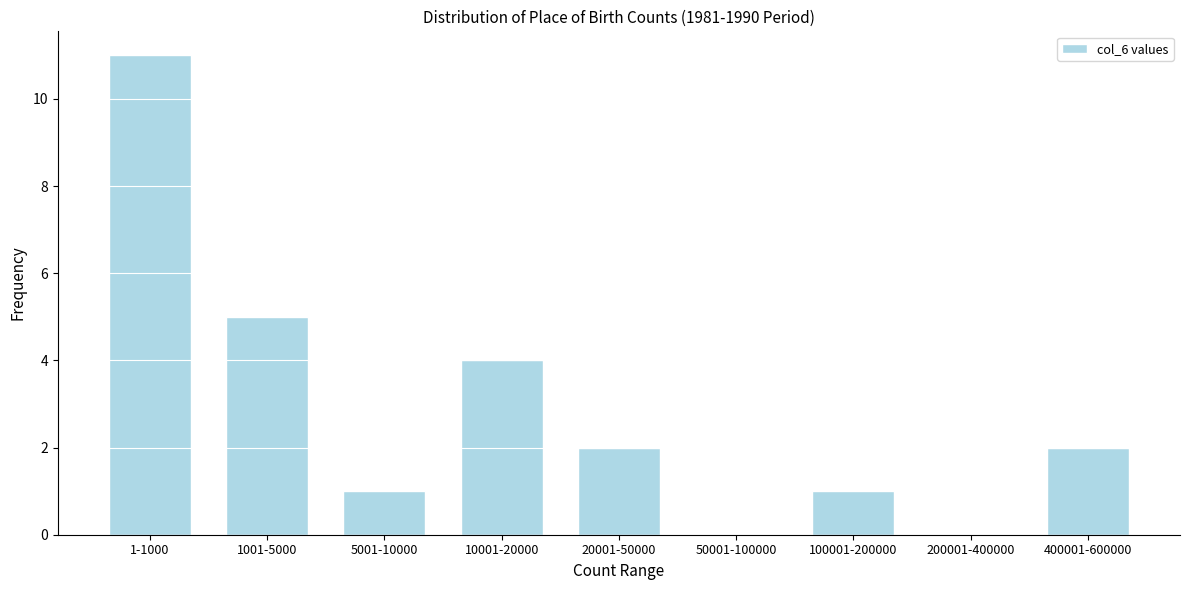

Reading left to right, transcribe all the data shown in this chart.

1-1000=11	1001-5000=5	5001-10000=1	10001-20000=4	20001-50000=2	50001-100000=0	100001-200000=1	200001-400000=0	400001-600000=2